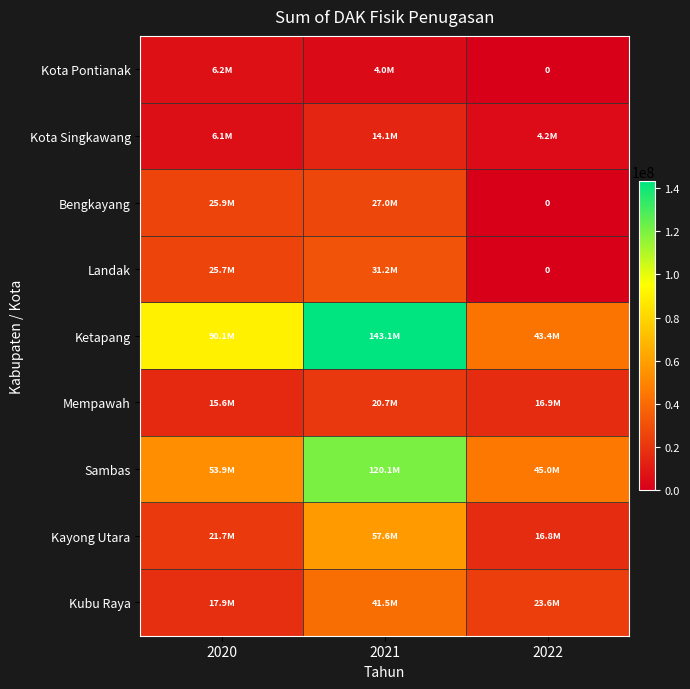

Which category has the highest value across all series?

2021